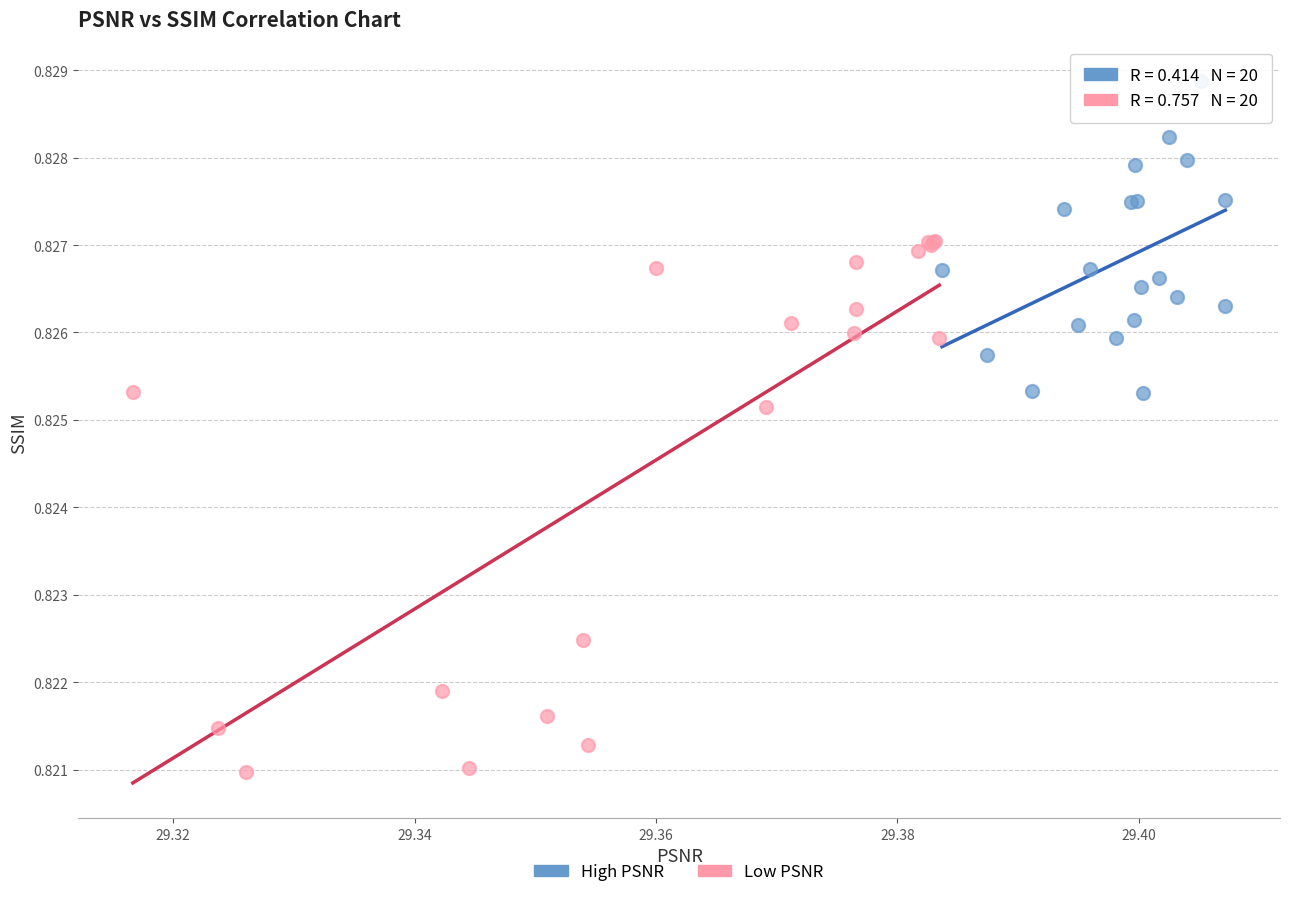

Which series reaches the maximum Y coordinate?

High PSNR